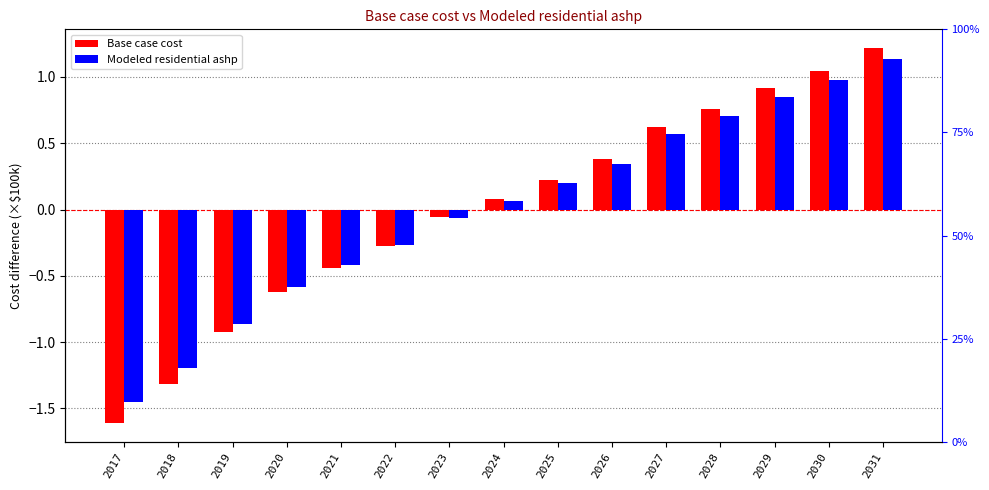

How many groups of bars are there?

15